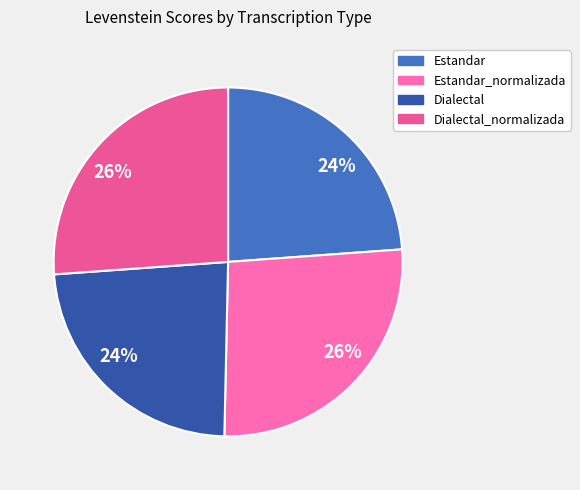

How many segments does this pie chart have?

4